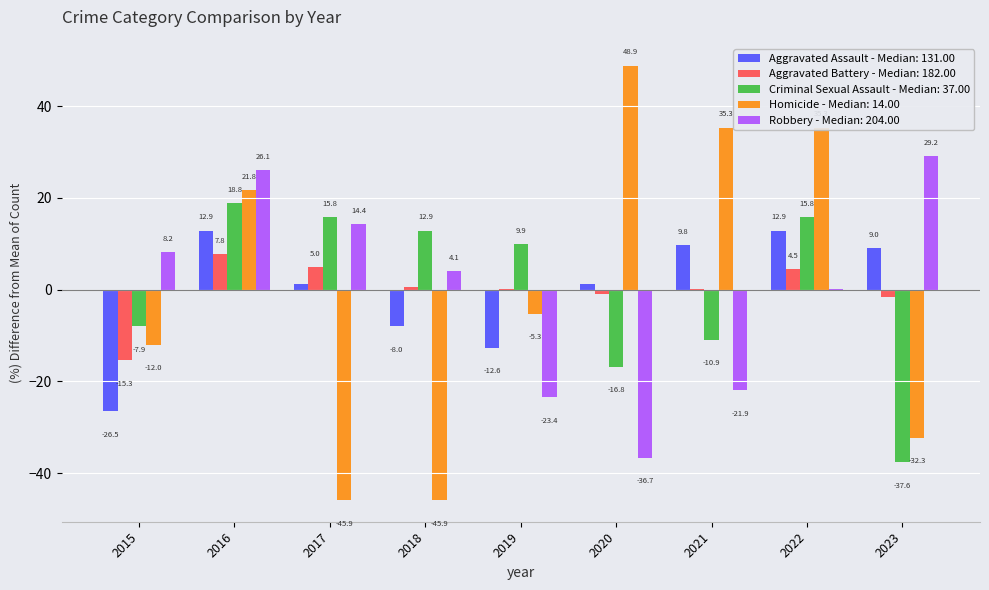

At which label does Aggravated Battery - Median: 182.00 first exceed 0?

2016